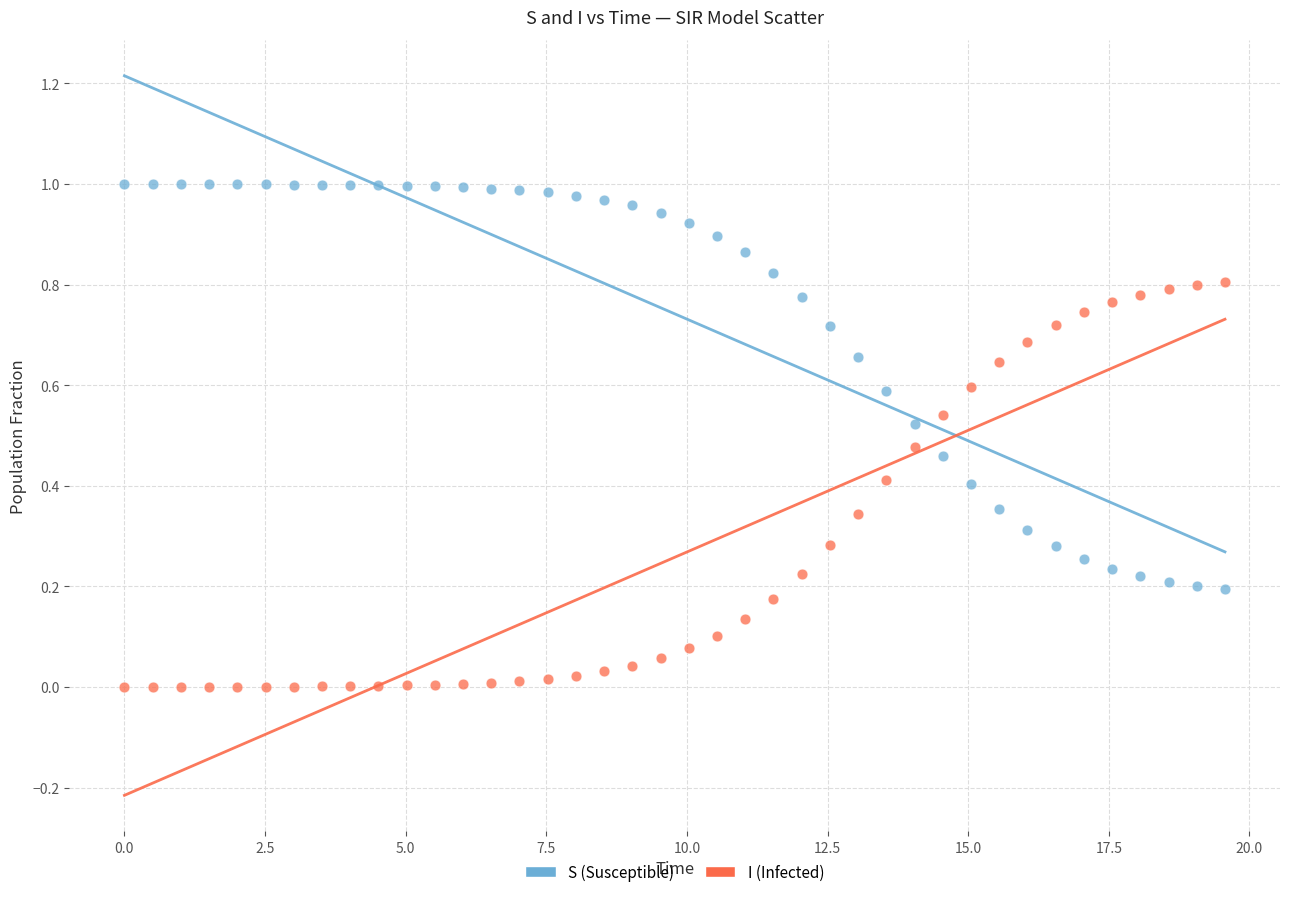

What is the X range (max minus min) for the scatter plot?

19.6